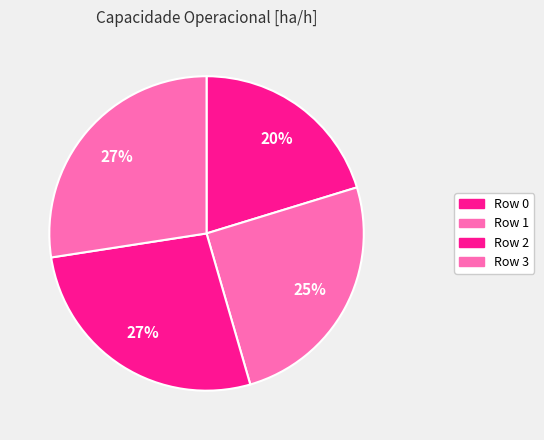

How many slices are in this pie chart?

4